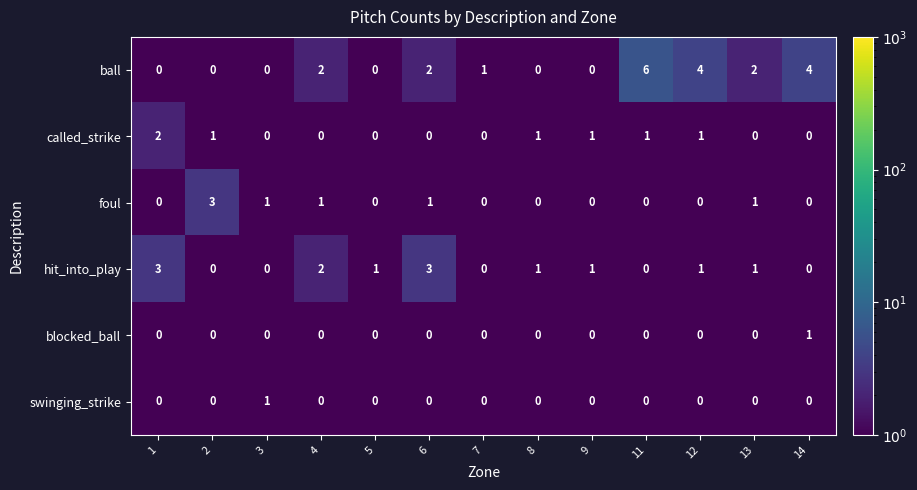

Count the number of data series in this chart.

6